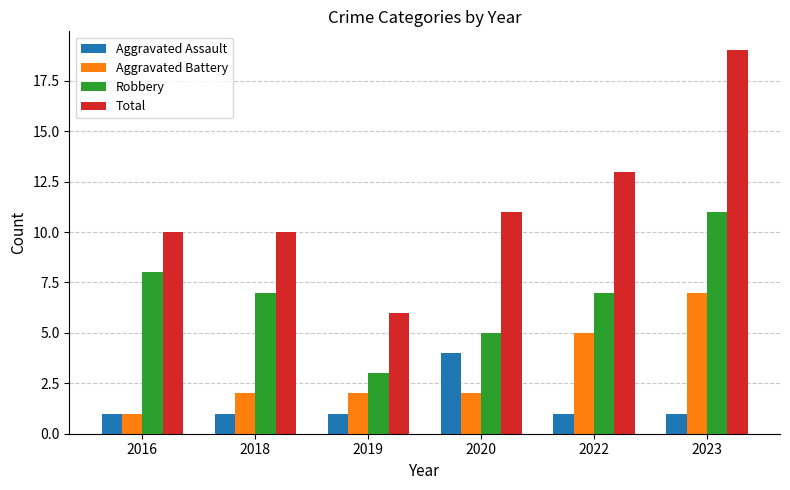

Between 2018 and 2023, which series saw the biggest shift?

Total